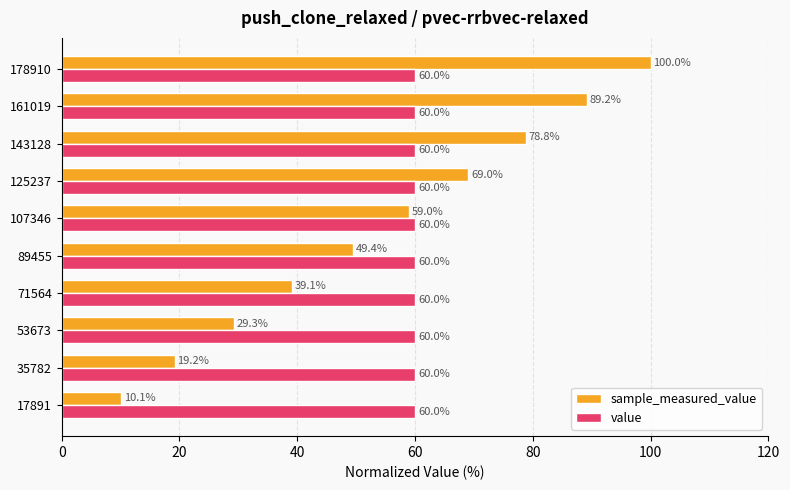

Rank the series by their average value, from highest to lowest.

value, sample_measured_value